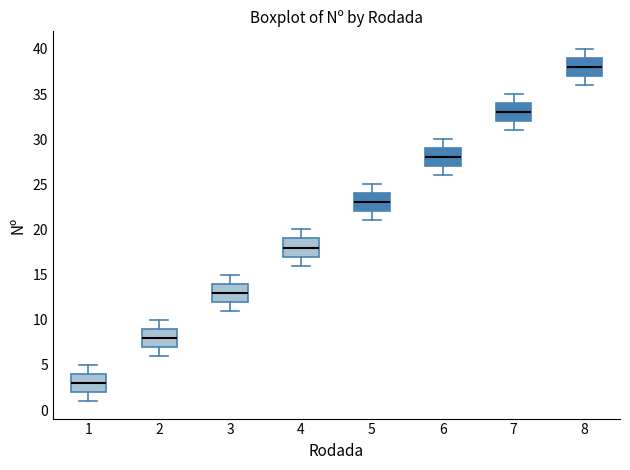

Reading left to right, read every box against the y-axis: the position of its median line, the range the box covers, and the ends of its whiskers. The values are not printed on the chart, so give them approximately, as read against the axis.

1: median 3, box 2 to 4, whiskers 1 to 5
2: median 8, box 7 to 9, whiskers 6 to 10
3: median 13, box 12 to 14, whiskers 11 to 15
4: median 18, box 17 to 19, whiskers 16 to 20
5: median 23, box 22 to 24, whiskers 21 to 25
6: median 28, box 27 to 29, whiskers 26 to 30
7: median 33, box 32 to 34, whiskers 31 to 35
8: median 38, box 37 to 39, whiskers 36 to 40